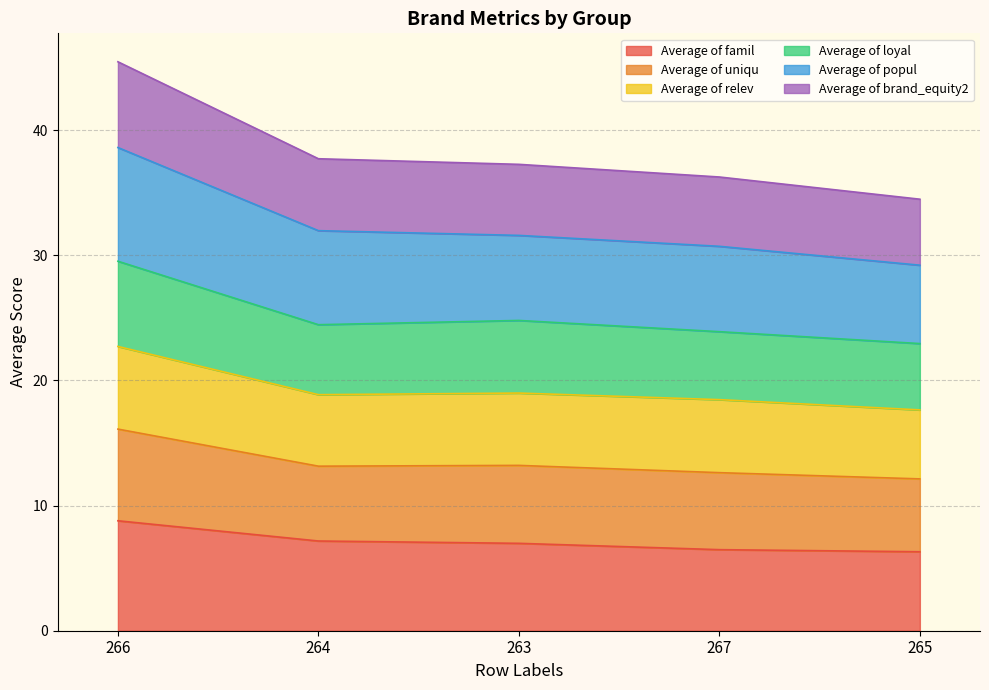

What is the label of the 5th point from the right?

266